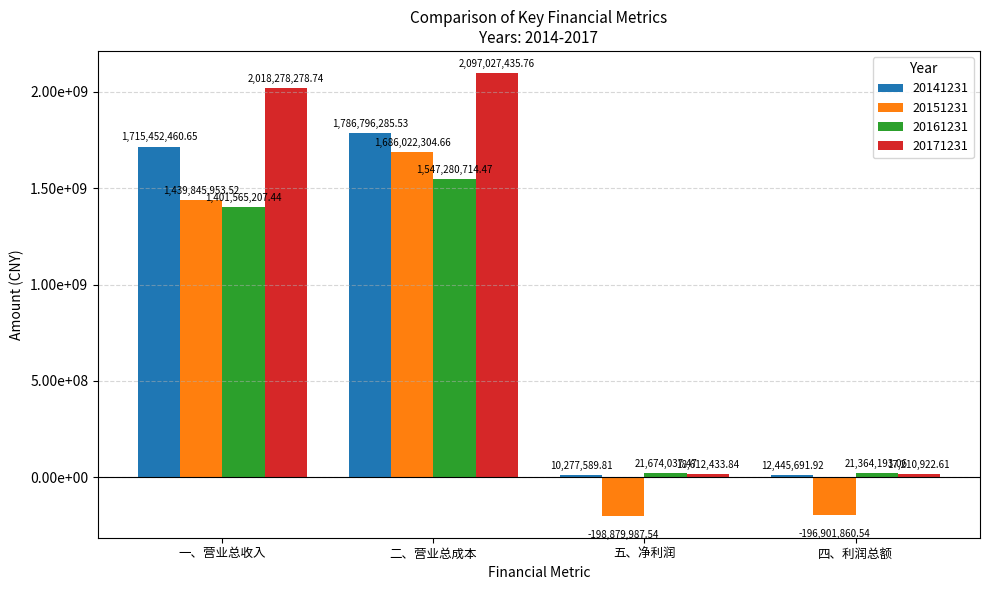

Does the chart contain stacked bars?

No